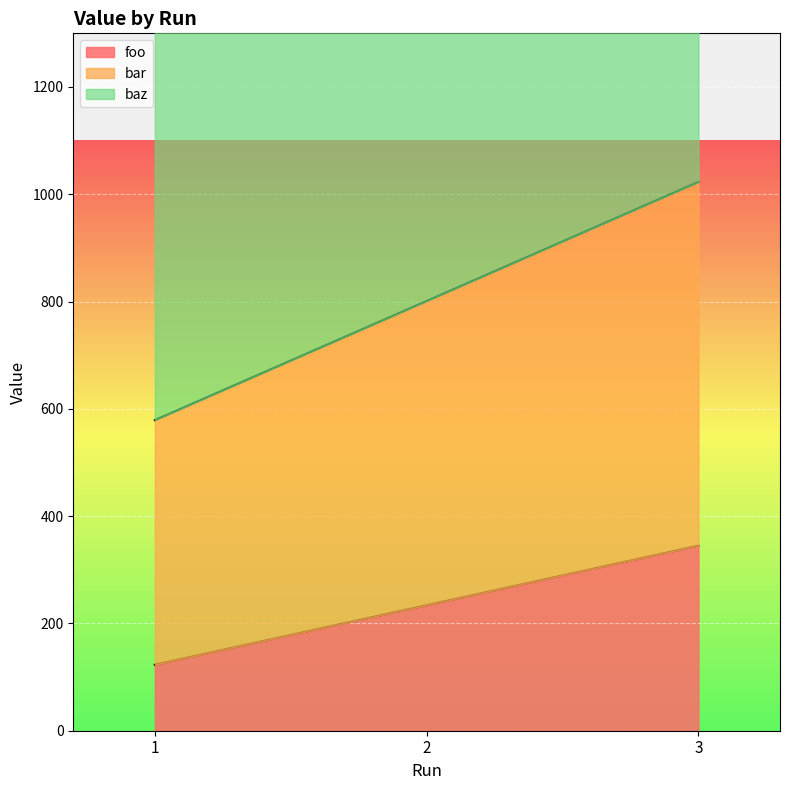

What is the minimum value shown in the chart?

123